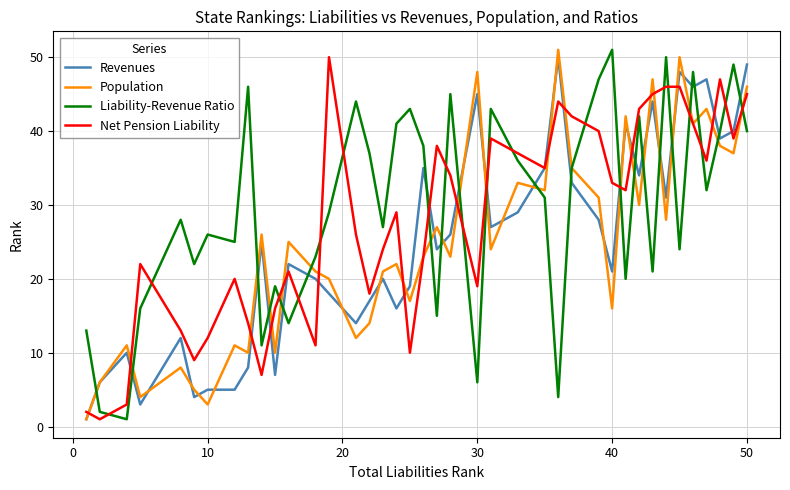

What is the average value of the Population series?

25